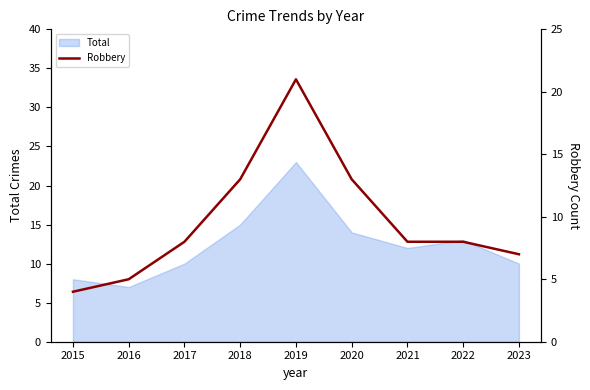

What is the highest value of the Total series?

23